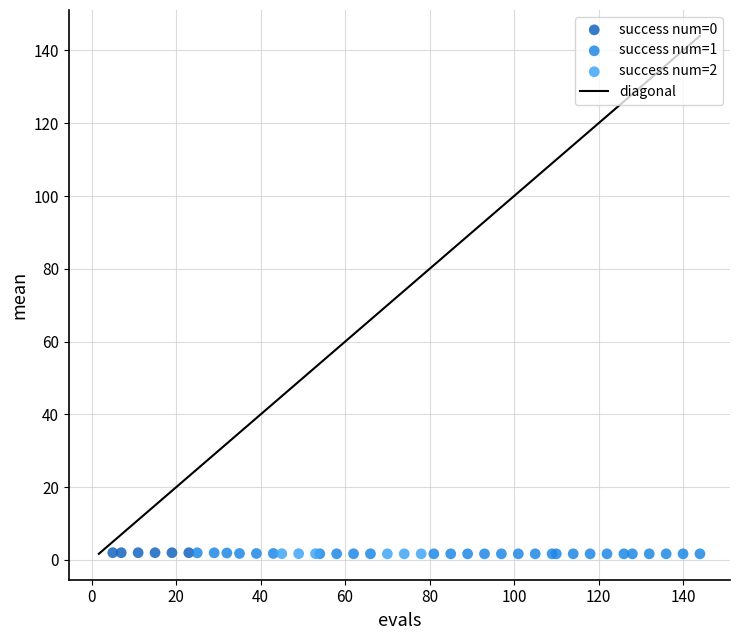

Which series has the widest spread of Y values?

success num=1